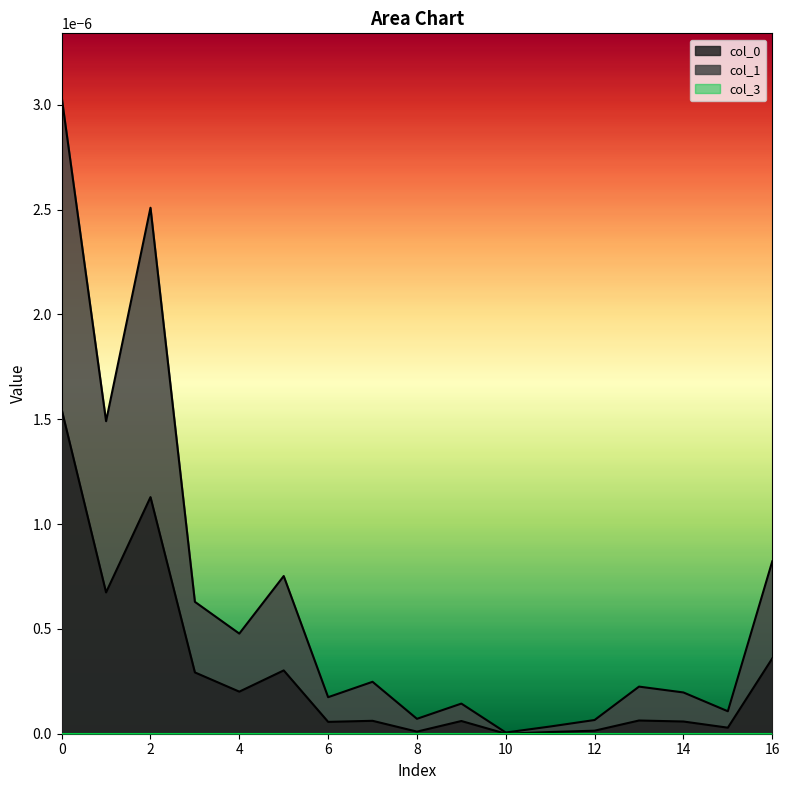

Is it true that col_1 equals 0.0 at 16?

False